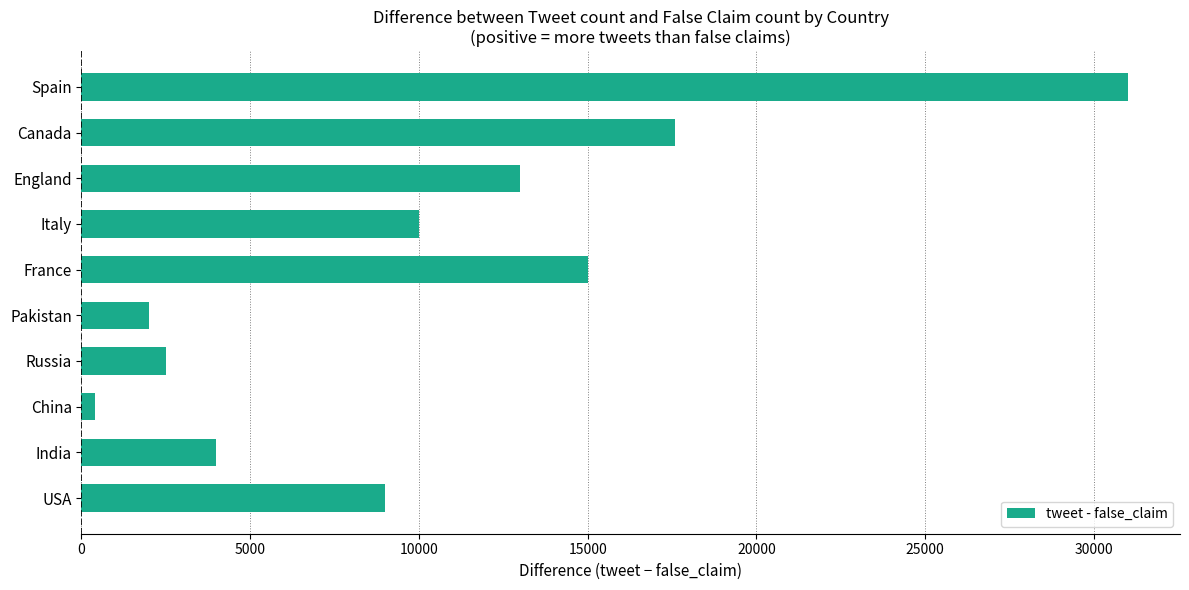

Reading bottom to top, what are all the values shown in this chart?

USA=9000	India=4000	China=400	Russia=2500	Pakistan=2000	France=15000	Italy=10000	England=13000	Canada=17600	Spain=31000